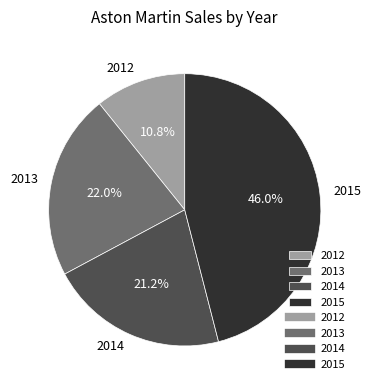

Is it true that 2013 is 22% of the pie?

True